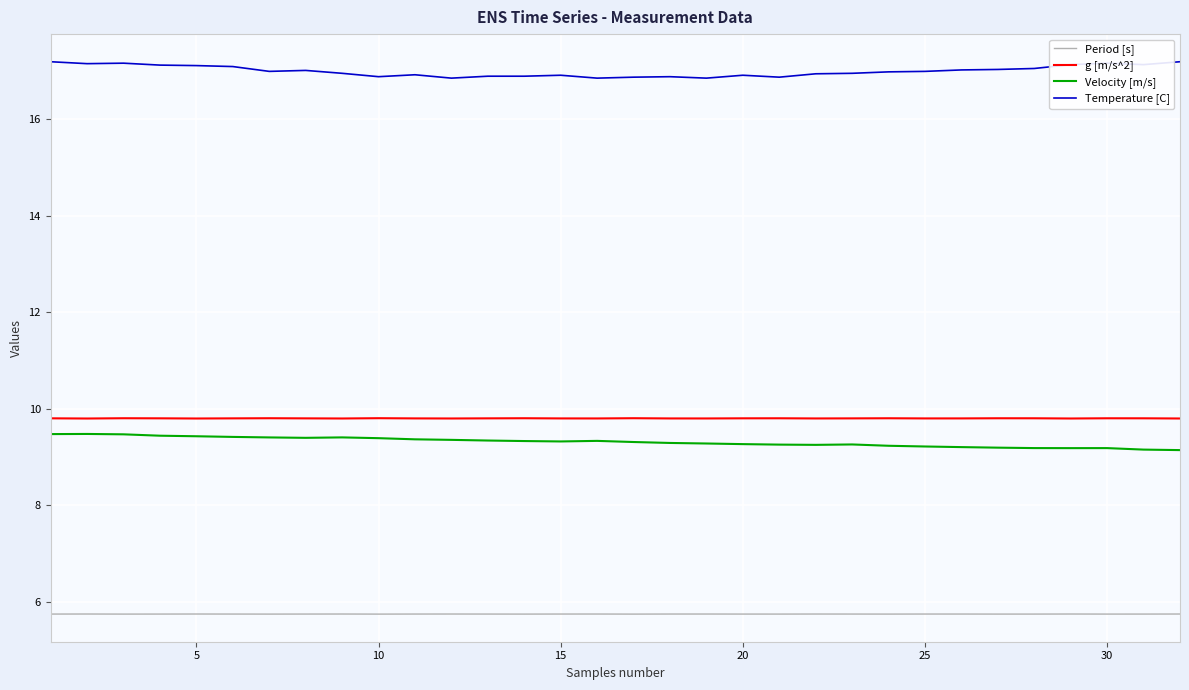

What is the smallest value displayed?

5.7